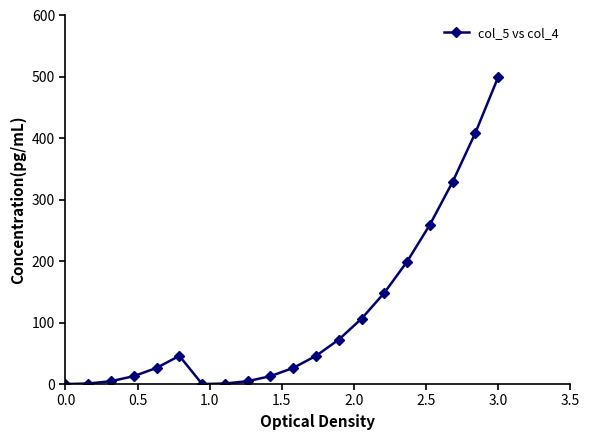

How many lines are shown in the chart?

1